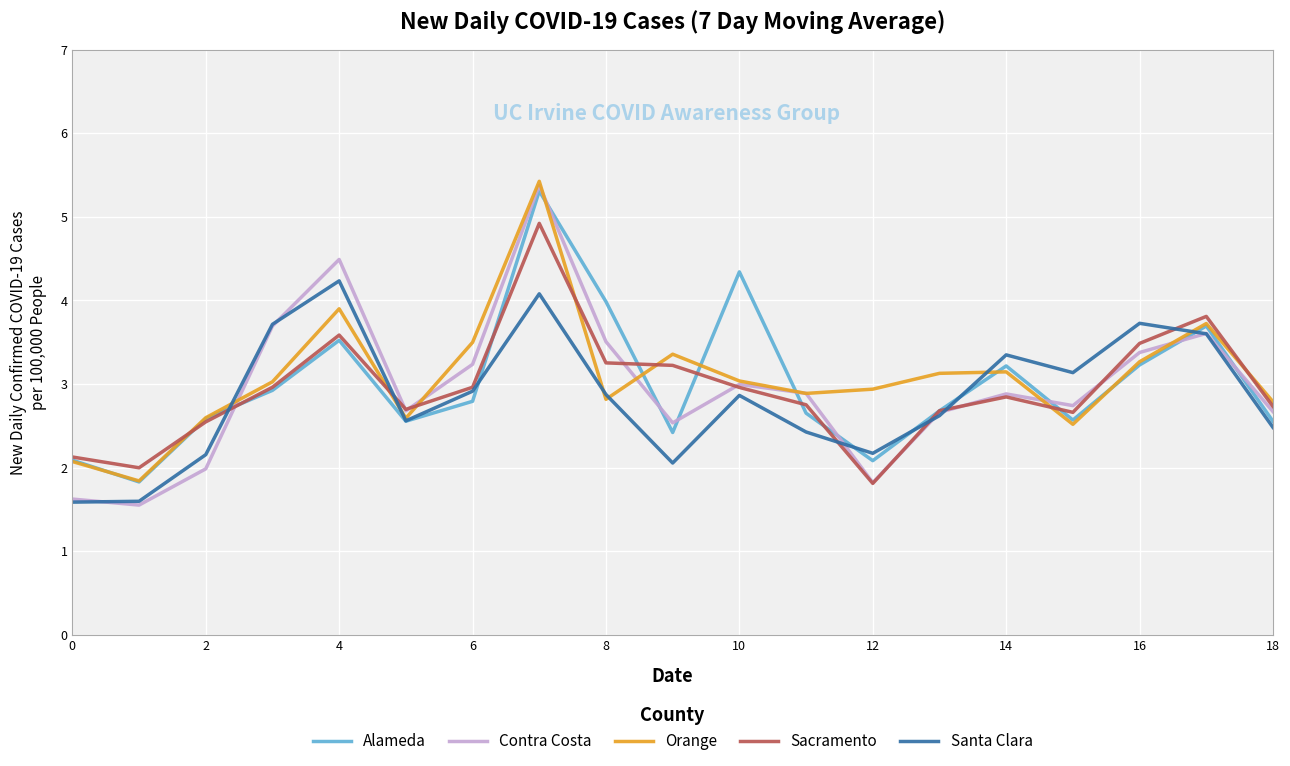

What is the maximum value for Sacramento?

4.9